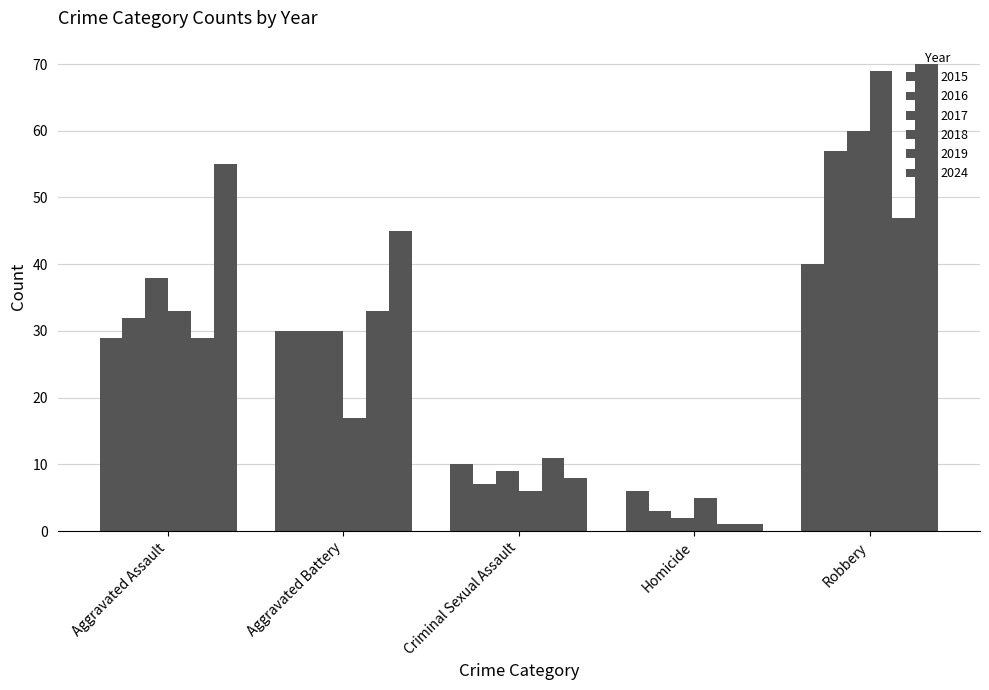

Where is 2015 nearest to the value 23?

Aggravated Assault